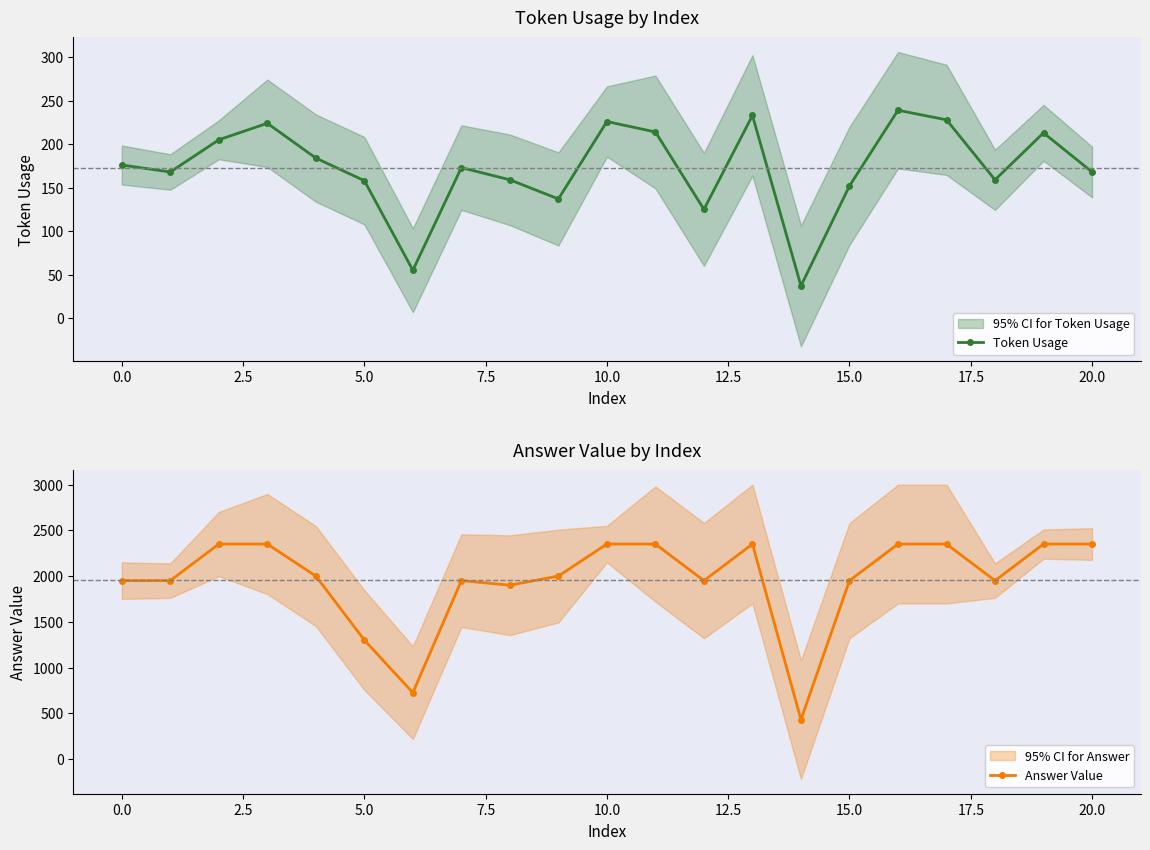

True or false: Answer Value has a value of 2350 at 13.

True